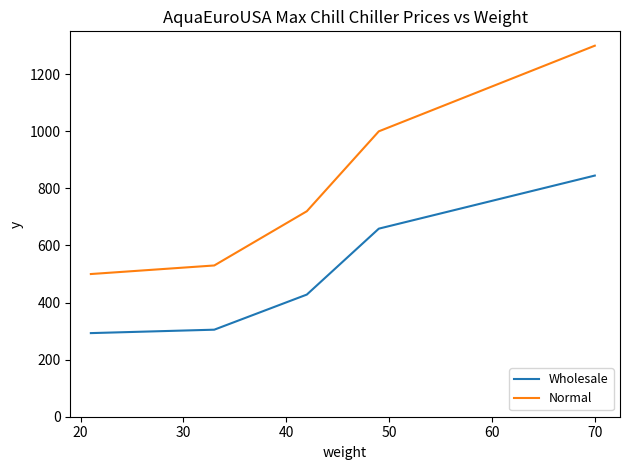

True or false: Normal and Wholesale intersect in this chart.

False